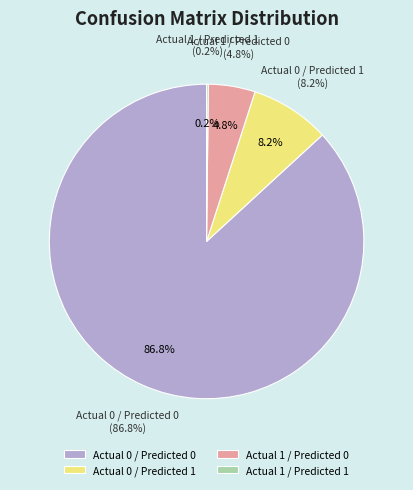

To the nearest percent, what percentage of the pie is Actual 0 / Predicted 1?

8%